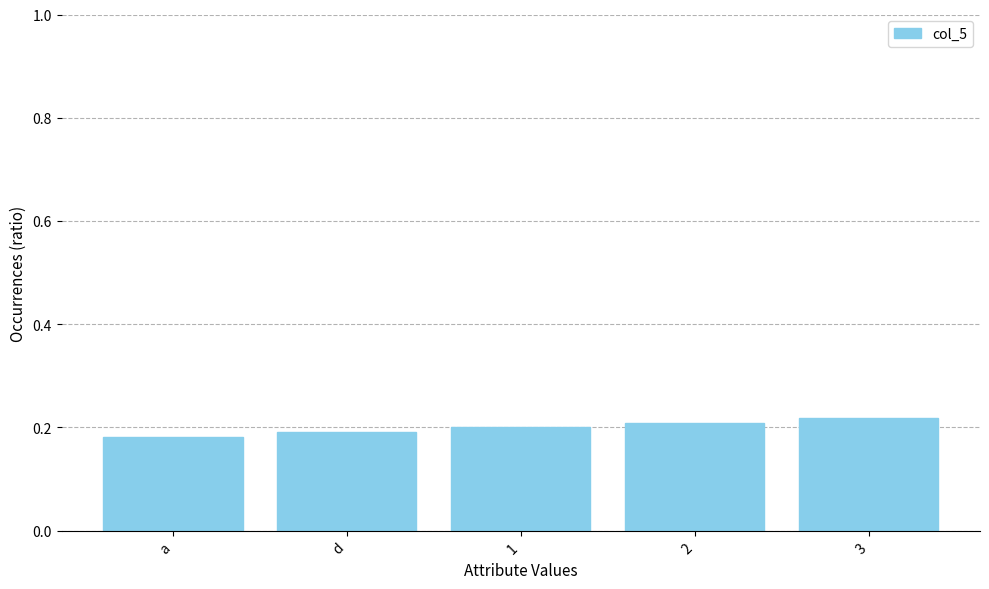

What is the sum of all values?

1.0